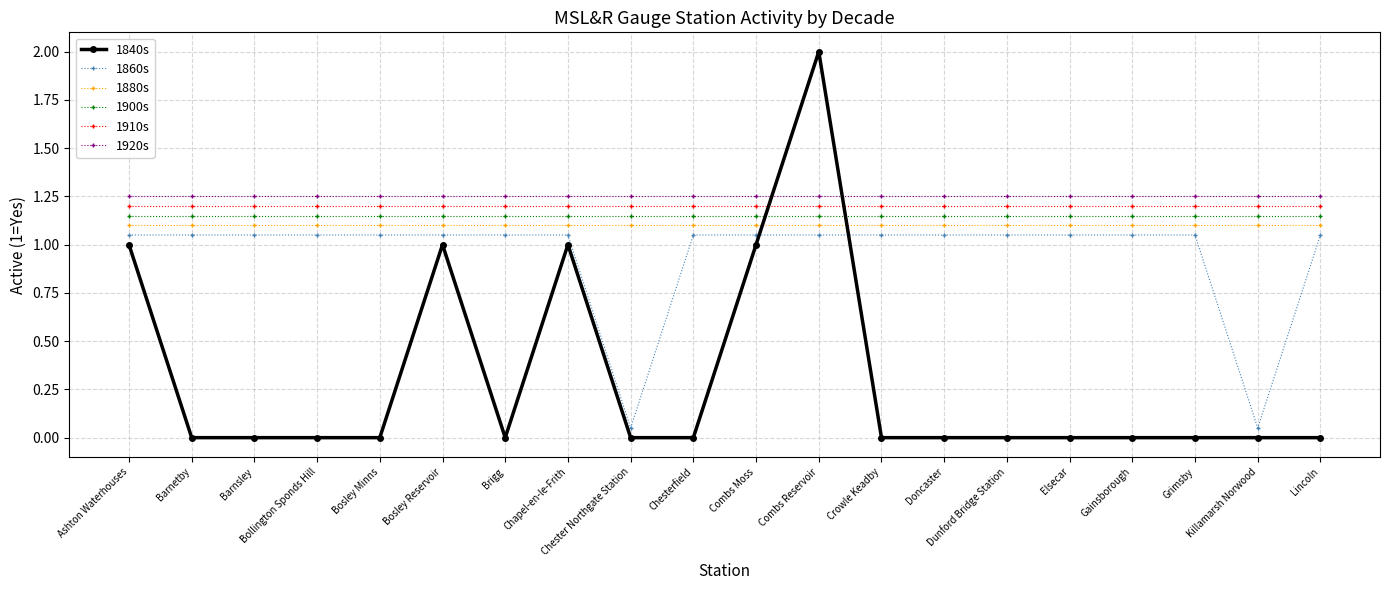

Rank the series by their maximum value, from lowest to highest.

1860s, 1880s, 1900s, 1910s, 1920s, 1840s